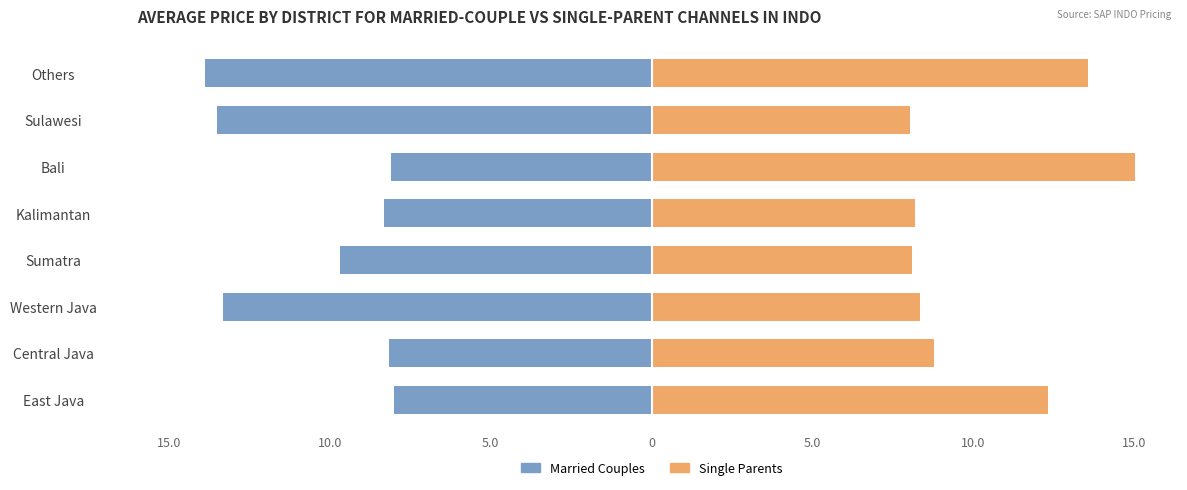

At how many categories does at least one series exceed 7?

8